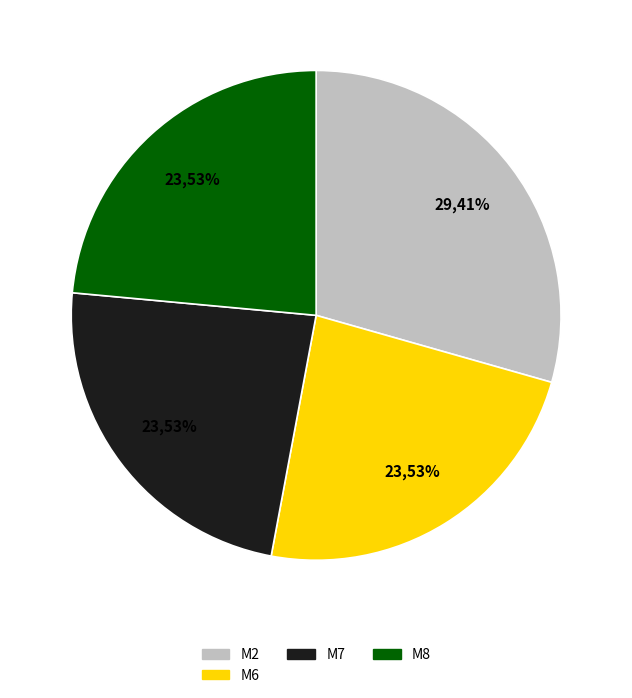

Combined, do M8 and M4 account for over 50%?

No